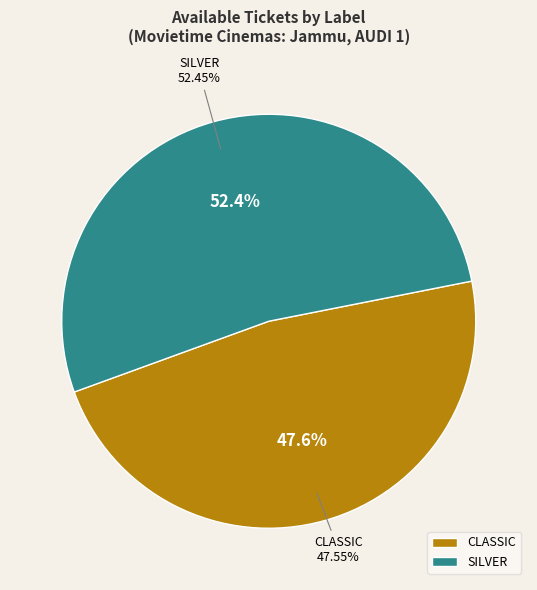

How many segments does this pie chart have?

2